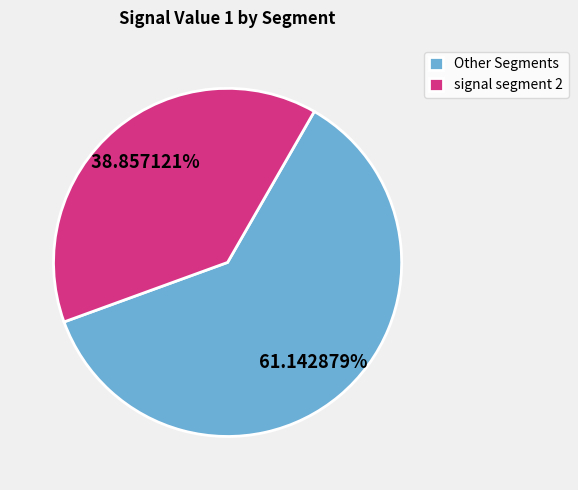

How many segments does this pie chart have?

2